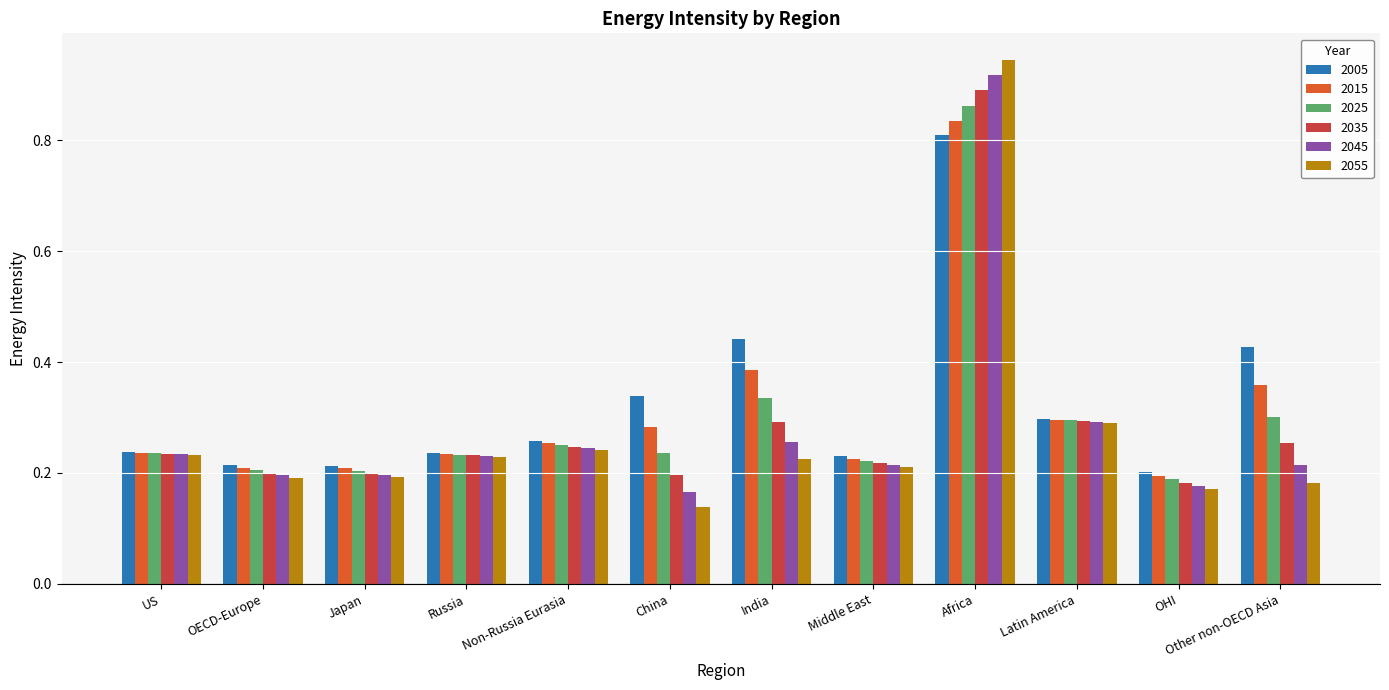

At which category does the chart reach its minimum across all series?

China